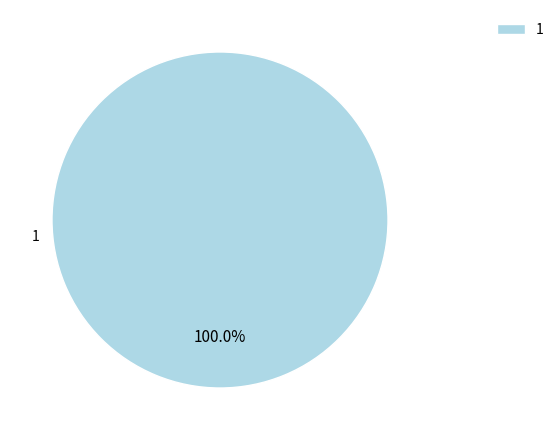

To the nearest percent, what portion does 1 represent?

100%